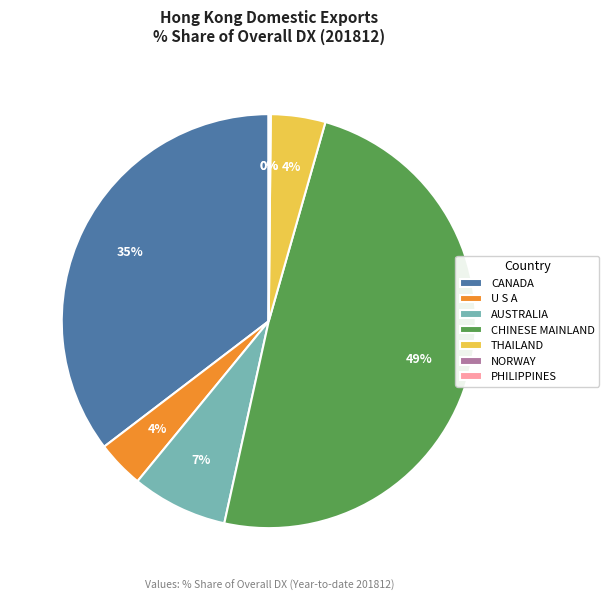

The THAILAND slice represents 18% of the pie. True or false?

False